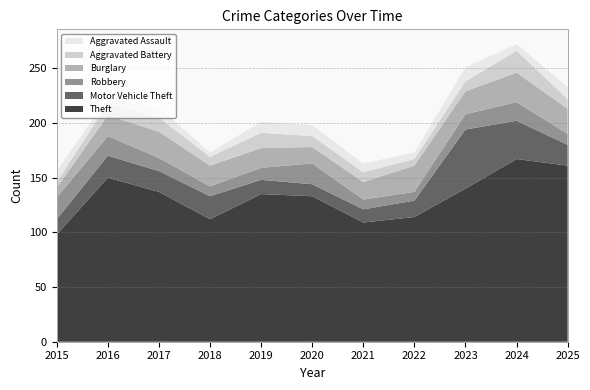

Reading left to right, extract all data points from this chart.

Theft: 98	150	137	112	135	133	109	114	140	167	161
Motor Vehicle Theft: 14	20	19	21	13	11	12	15	54	35	19
Robbery: 20	18	12	9	11	19	9	8	14	17	10
Burglary: 9	19	24	19	18	15	16	24	21	27	23
Aggravated Battery: 5	11	13	8	14	10	9	6	9	20	9
Aggravated Assault: 10	5	9	4	10	10	8	6	13	6	11